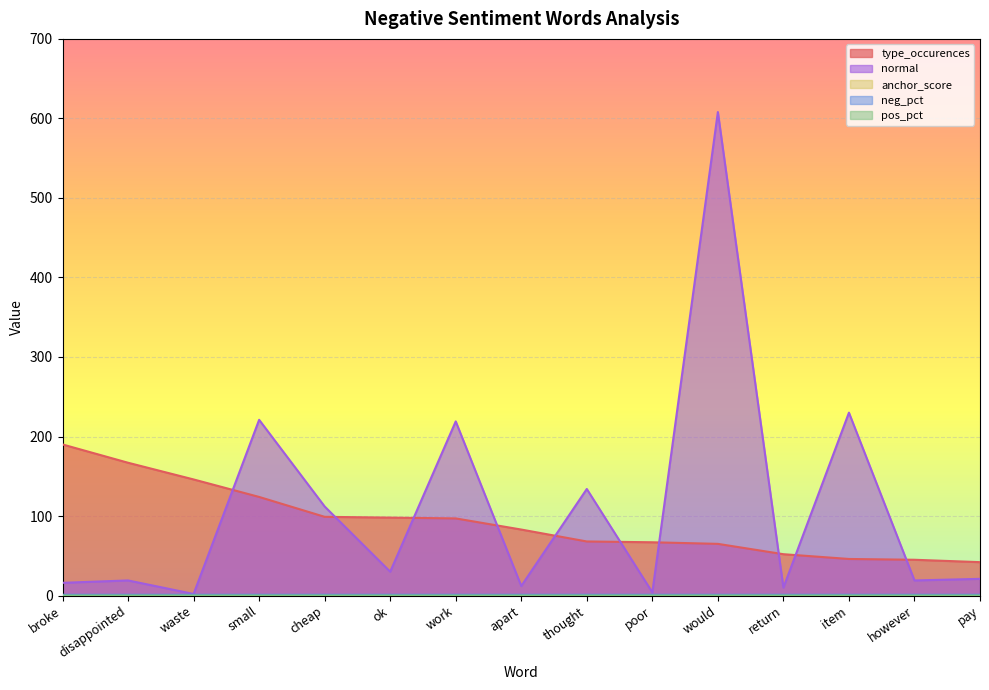

Count the number of categories in the chart.

15